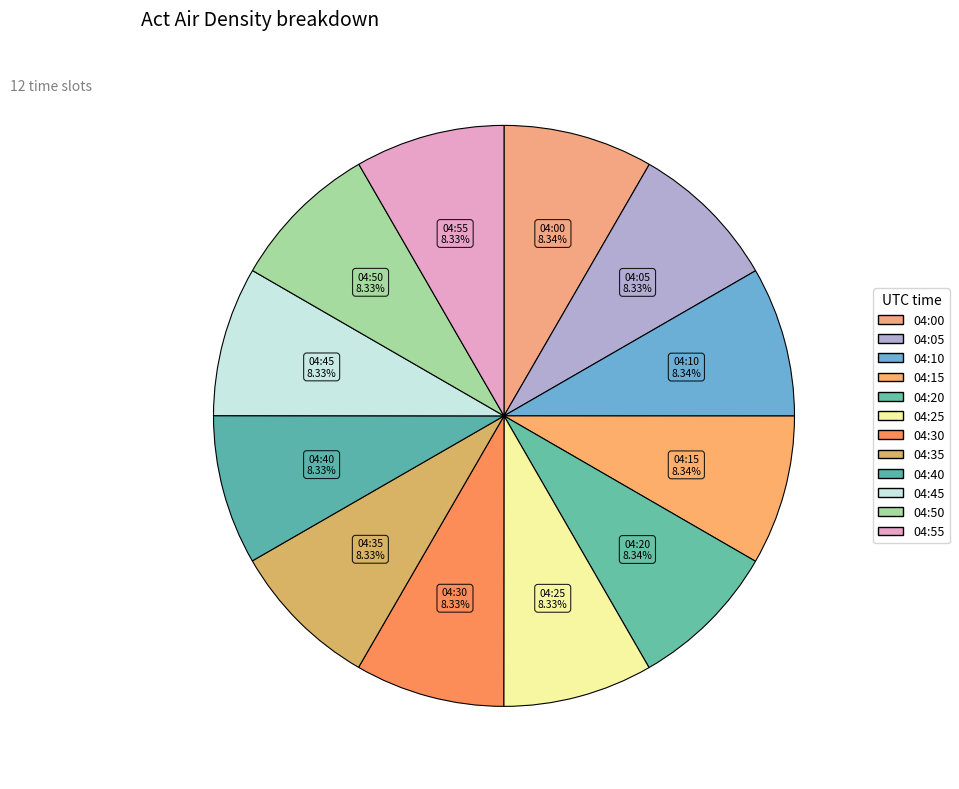

Combined, do 04:00 and 04:35 account for over 50%?

No